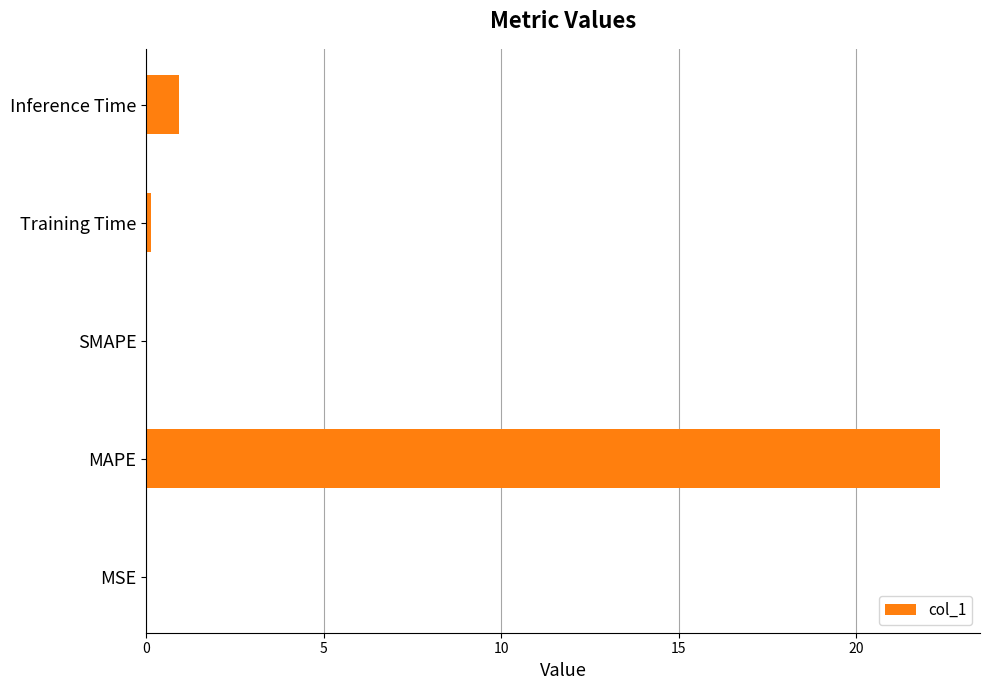

Where is the data nearest to the value 11?

Inference Time